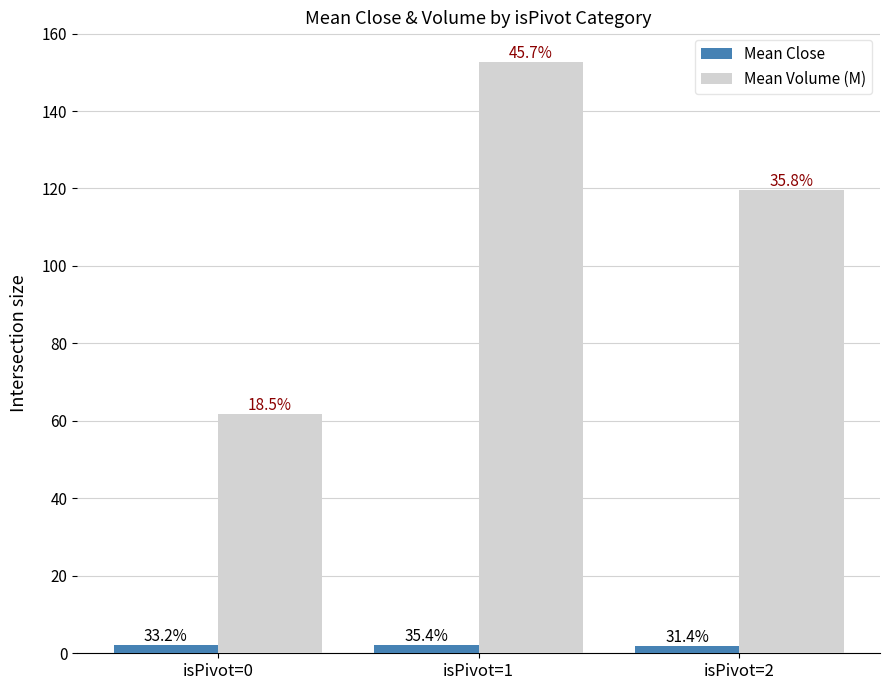

What are all the series names shown in the legend?

Mean Close, Mean Volume (M)